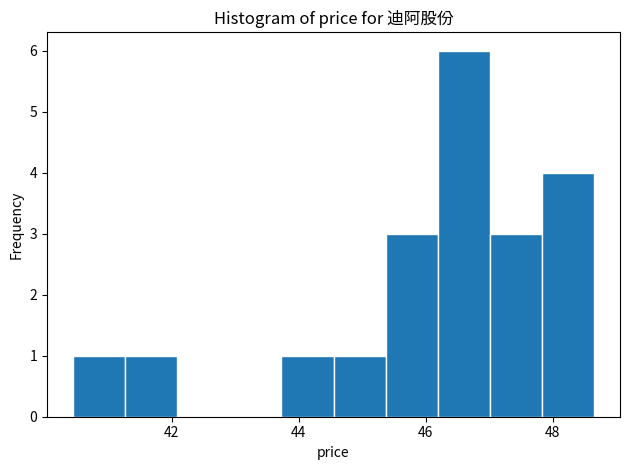

What is the height of the bar covering 47.8 to 48.6 on the x-axis? Neither the bar edges nor the heights are printed on the chart, so give them approximately, as read against the axes.

4